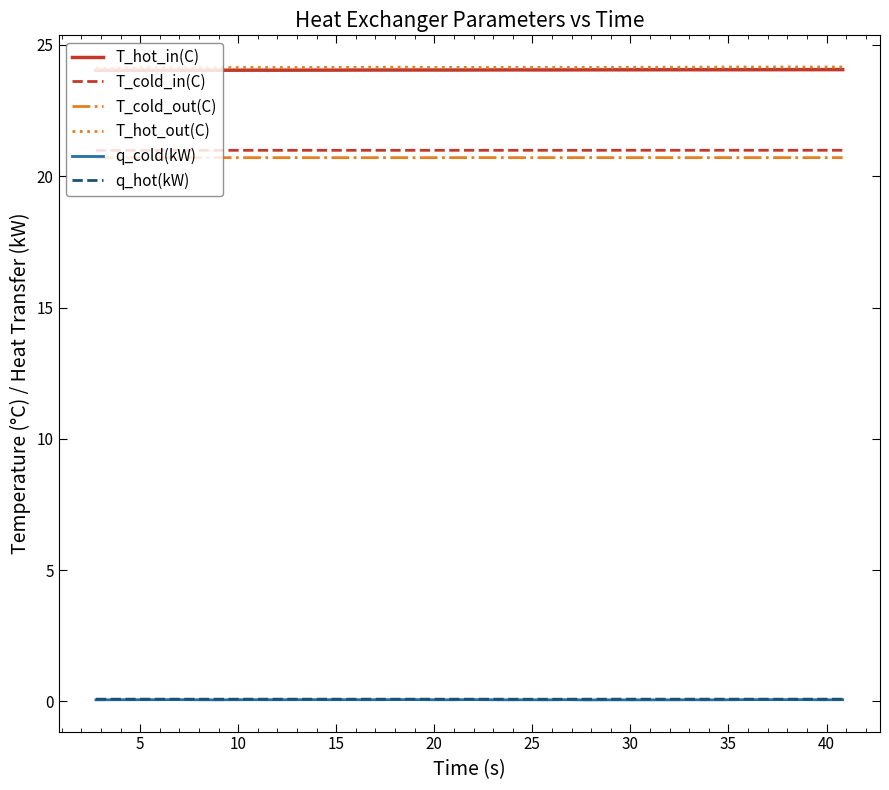

What is the maximum value for T_hot_out(C)?

24.2